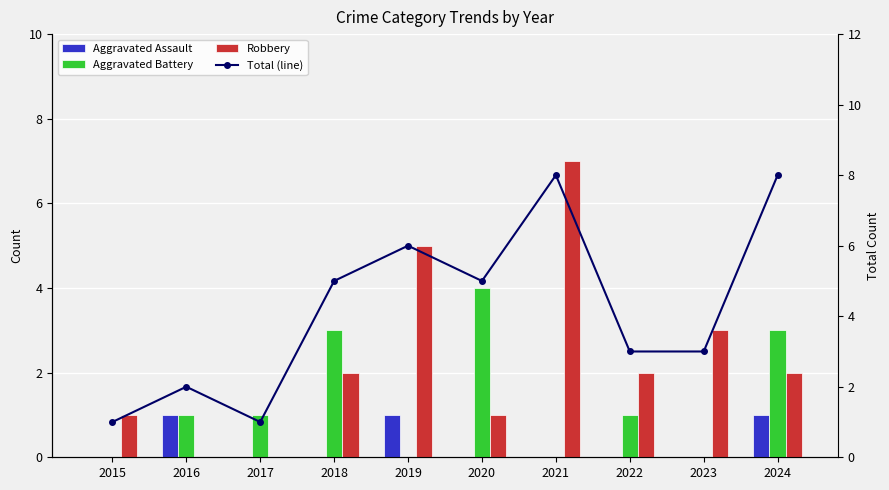

Reading right to left, extract all data points from this chart.

Aggravated Assault: 2024=1	2023=0	2022=0	2021=0	2020=0	2019=1	2018=0	2017=0	2016=1	2015=0
Aggravated Battery: 2024=3	2023=0	2022=1	2021=0	2020=4	2019=0	2018=3	2017=1	2016=1	2015=0
Robbery: 2024=2	2023=3	2022=2	2021=7	2020=1	2019=5	2018=2	2017=0	2016=0	2015=1
Total (line): 2024=8	2023=3	2022=3	2021=8	2020=5	2019=6	2018=5	2017=1	2016=2	2015=1